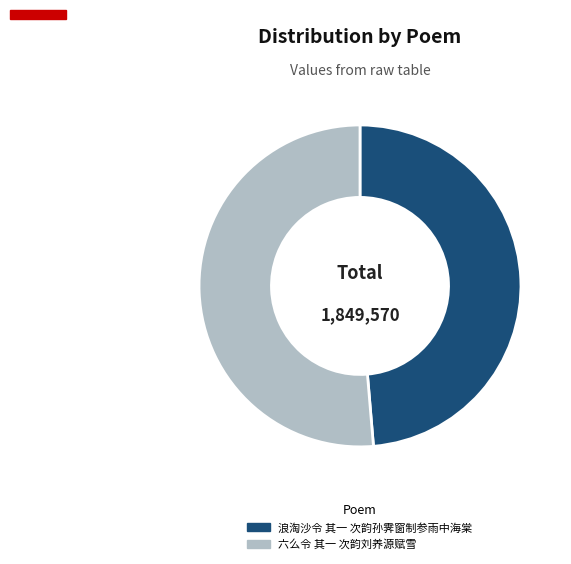

Is the sum of 六么令 其一 次韵刘养源赋雪 and 浪淘沙令 其一 次韵孙霁窗制参雨中海棠 greater than half?

Yes